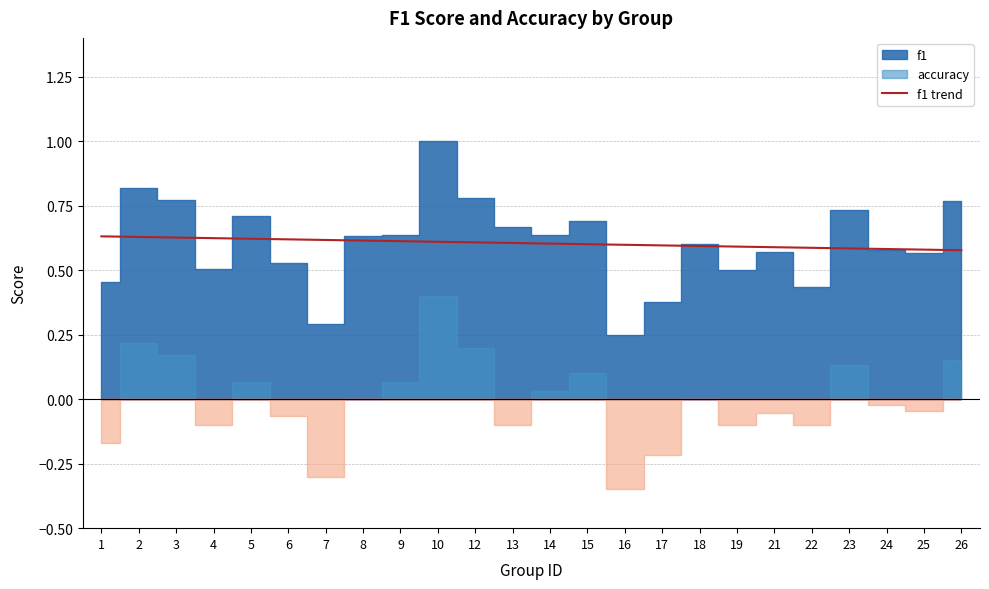

True or false: the data shows 0.6 at 4.

True